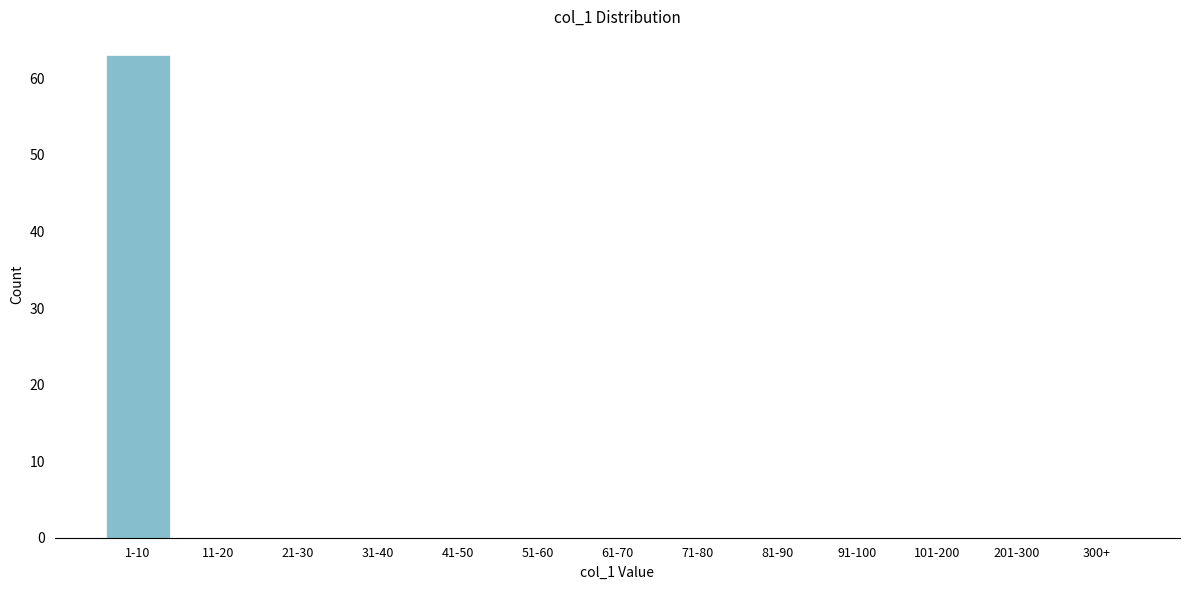

Reading left to right, transcribe all the data shown in this chart.

1-10=63	11-20=0	21-30=0	31-40=0	41-50=0	51-60=0	61-70=0	71-80=0	81-90=0	91-100=0	101-200=0	201-300=0	300+=0